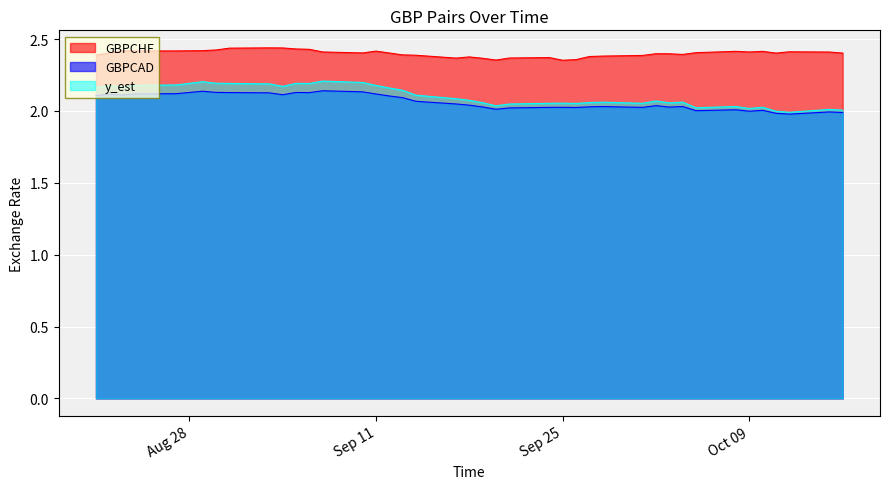

Which series has the largest total across all categories?

GBPCHF